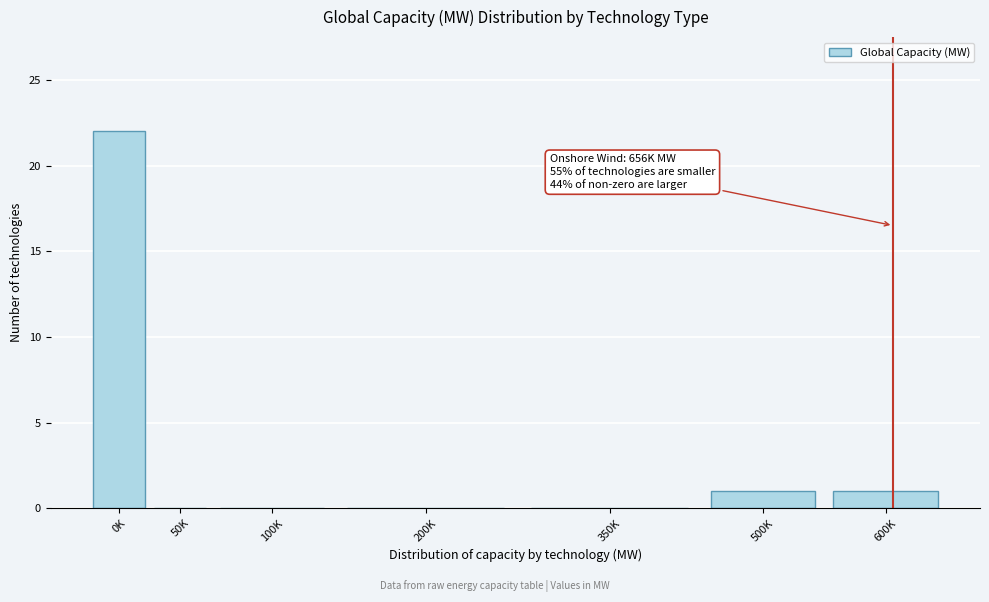

Reading left to right, list all the values displayed in this chart.

0K=22	50K=0	100K=0	200K=0	350K=0	500K=1	600K=1